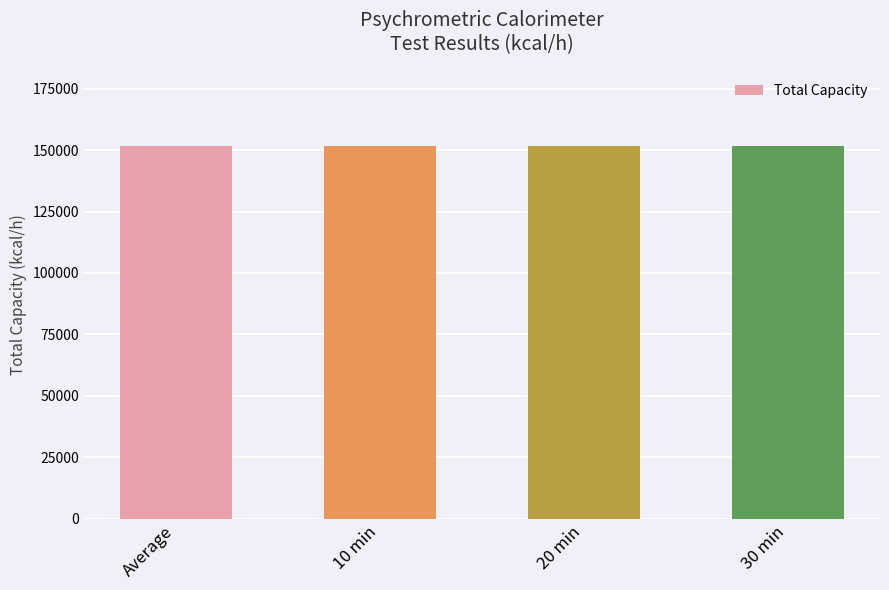

What is the value of the Total Capacity bar at the 2nd from the left?

151780.0